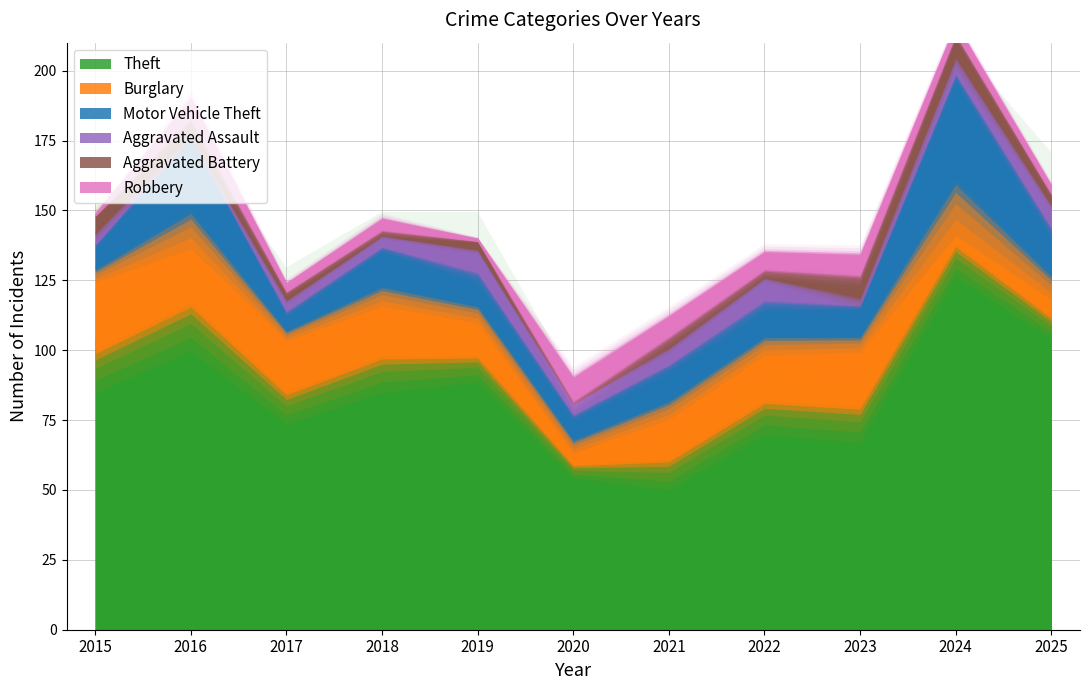

At which category is the sum across all series the highest?

2024